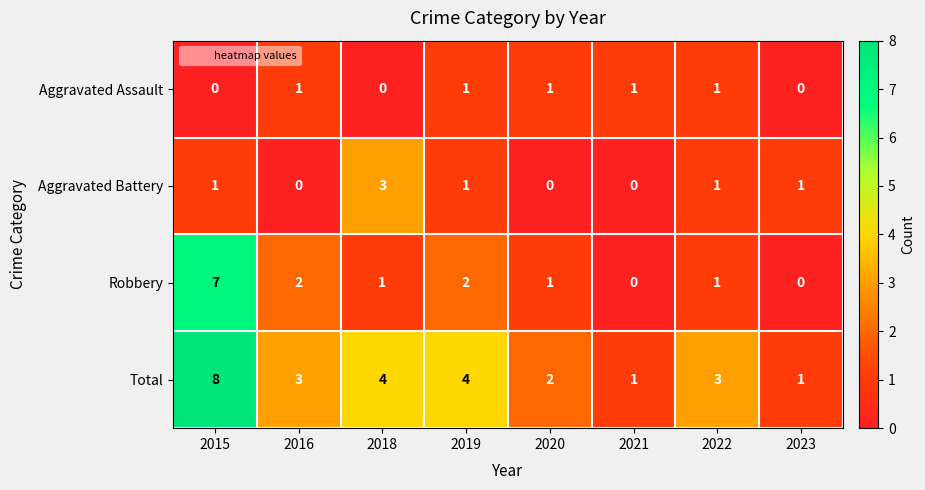

What is the sum of the Total values at 2015 and 2016?

11